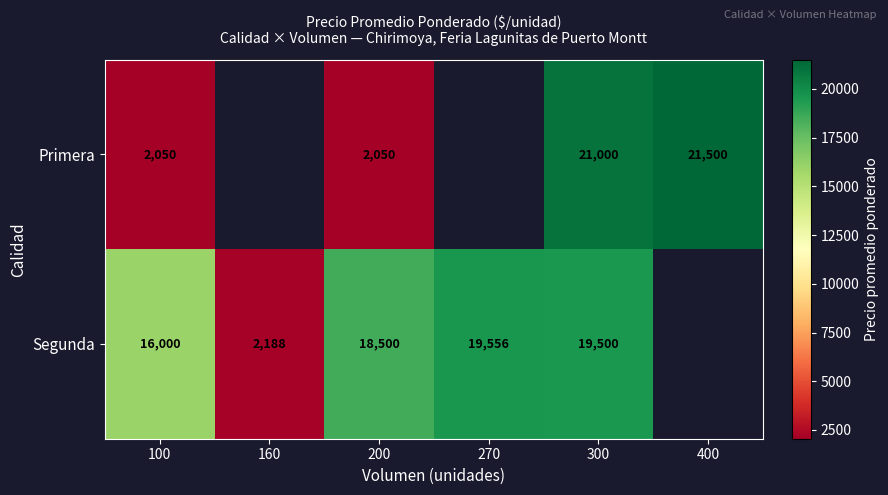

List the series in order of their overall mean, lowest first.

Primera, Segunda